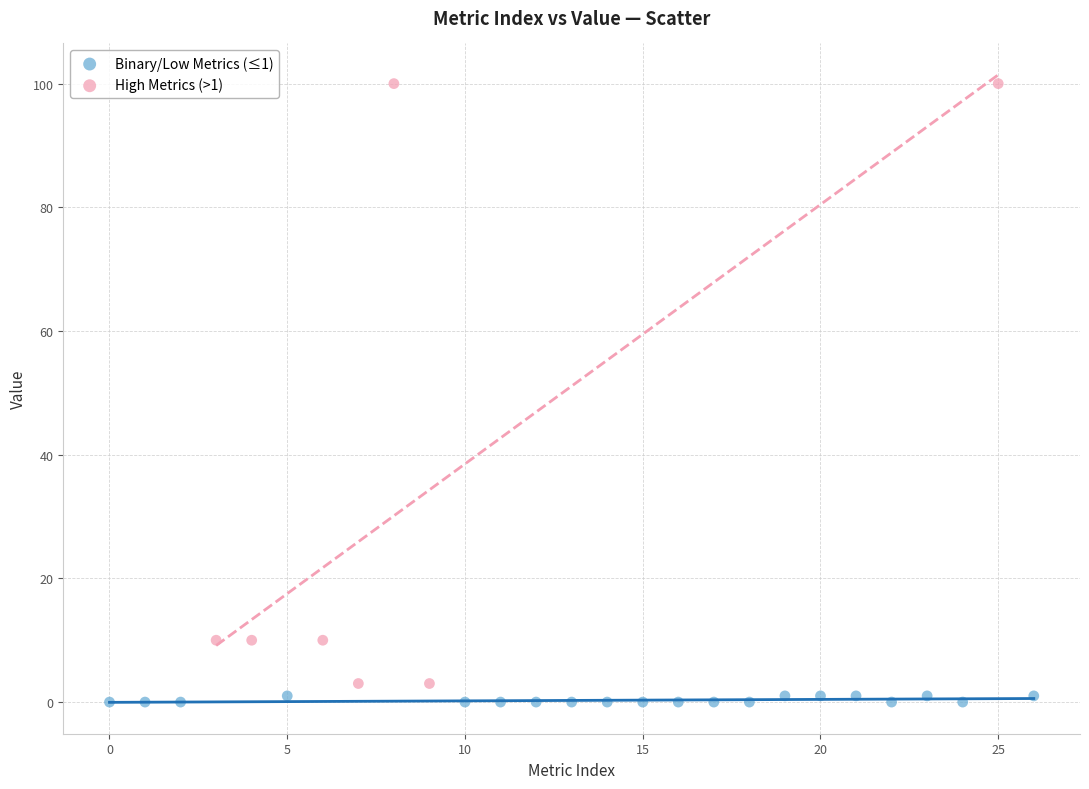

Which series contains the lowest Y value?

Binary/Low Metrics (≤1)